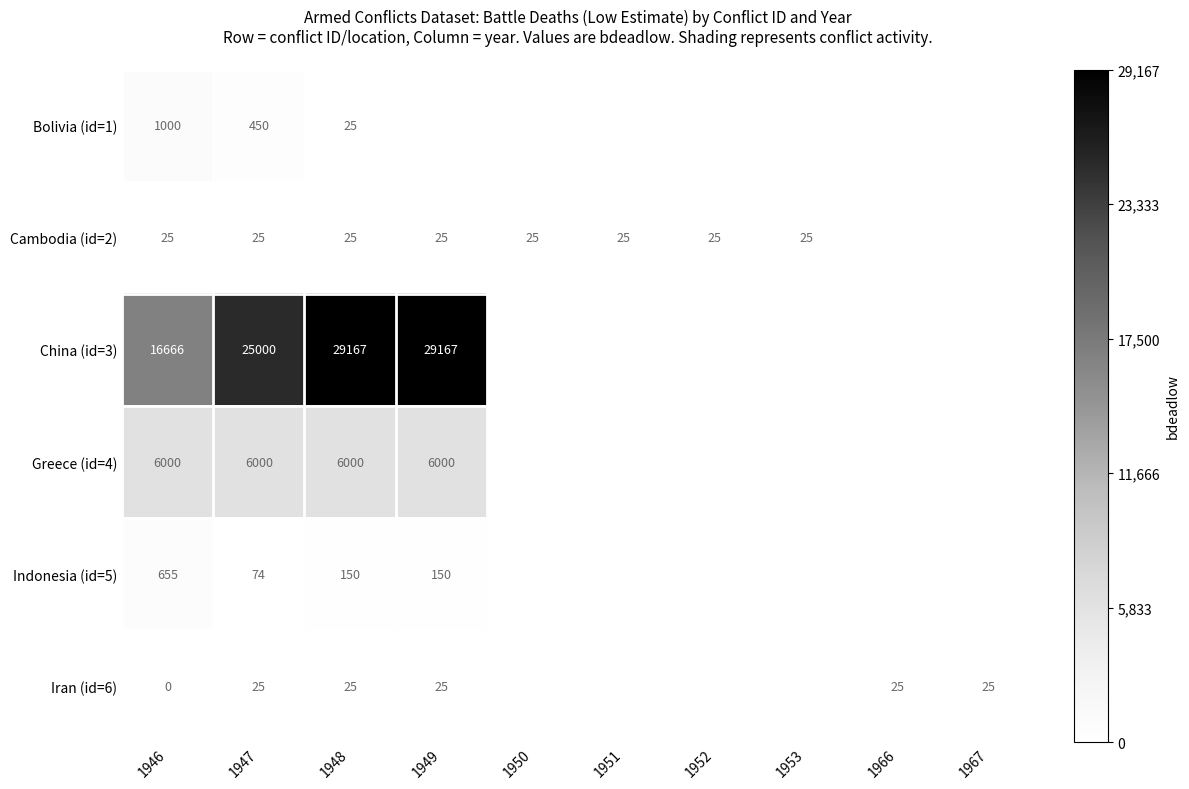

Is it true that China (id=3) equals 29167 at 1949?

True